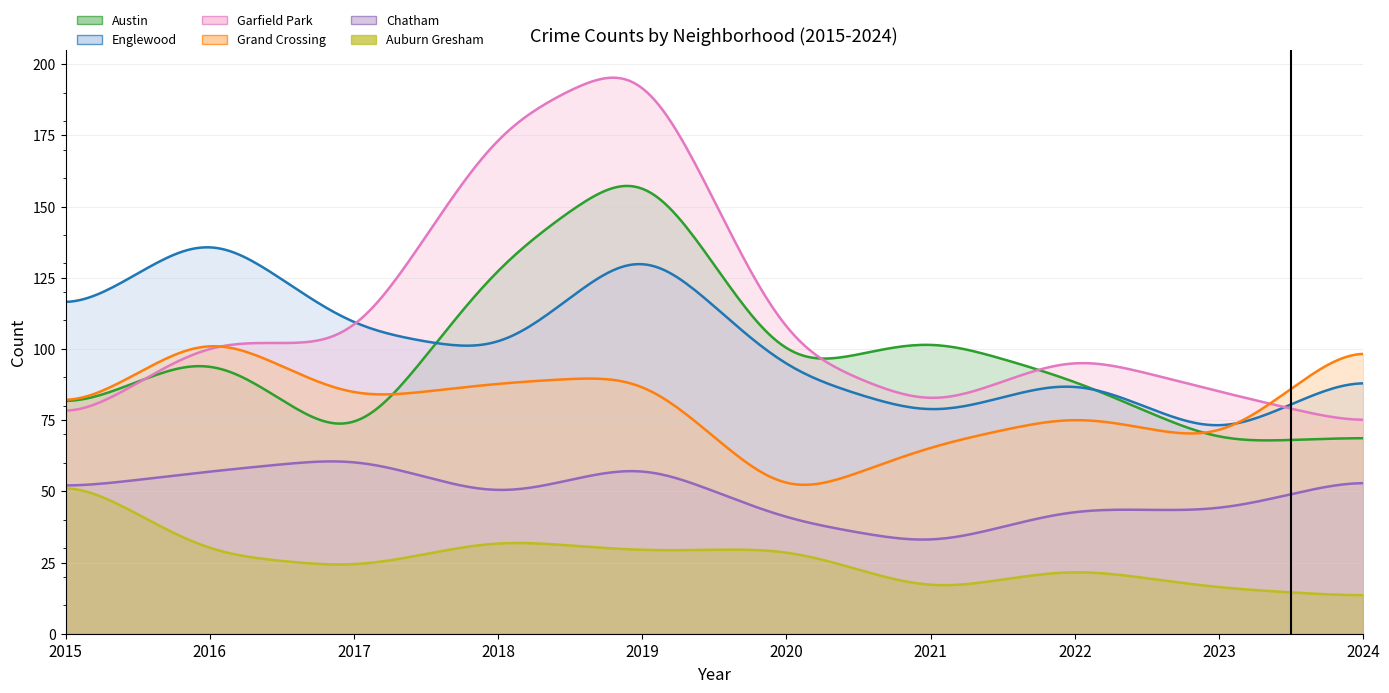

Which series has the largest total across all categories?

Garfield Park